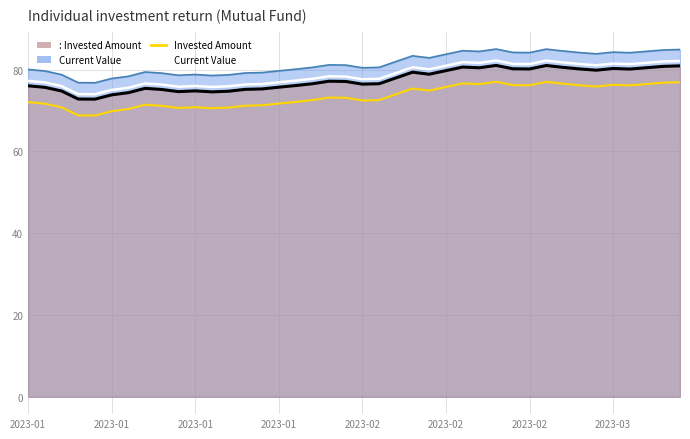

What is the difference between the second highest and second lowest values in the Current Value series?

8.2